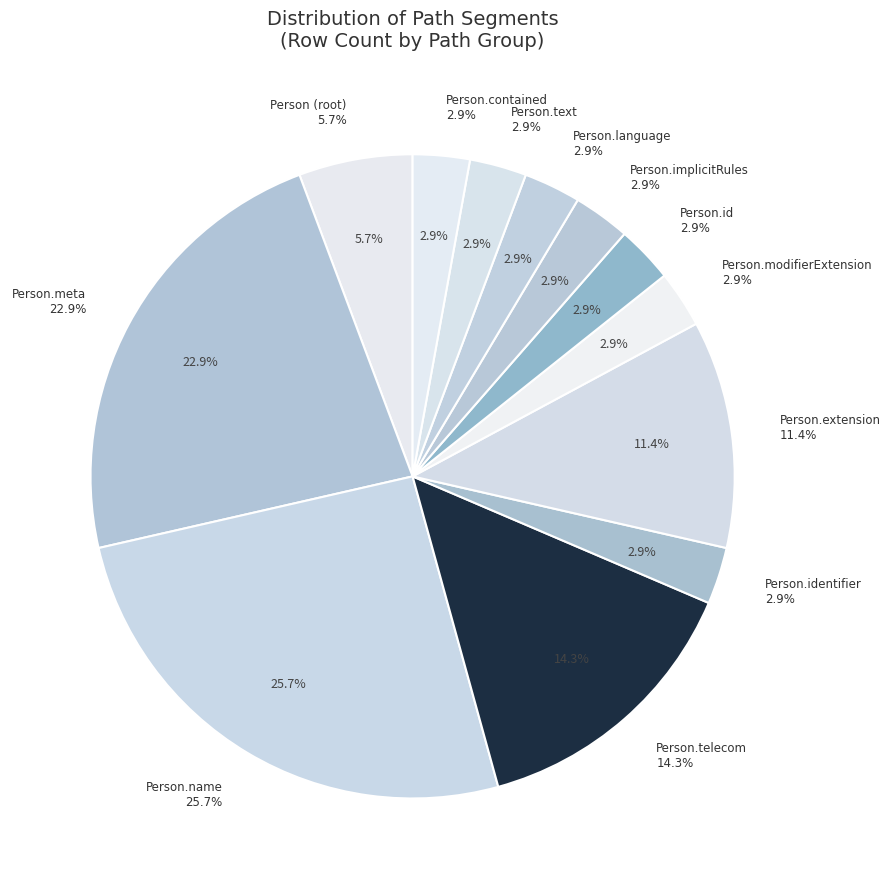

Is it true that Person.id (0) is 10% of the pie?

False